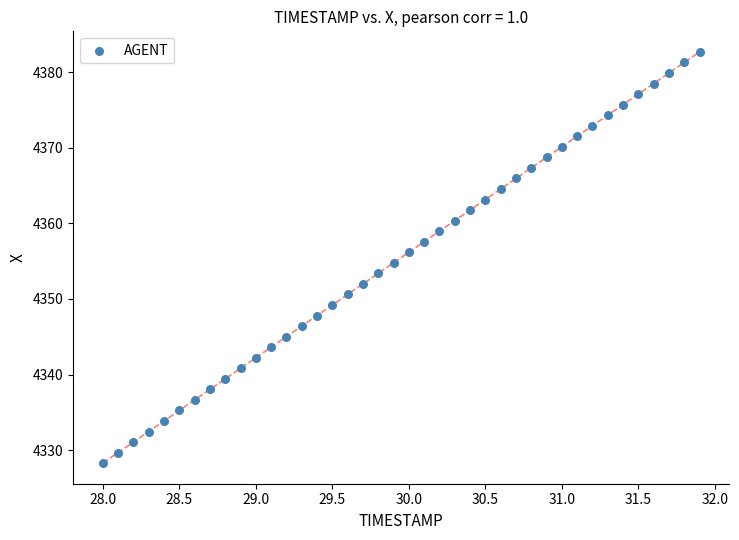

What is the range of Y values (max minus min)?

54.5